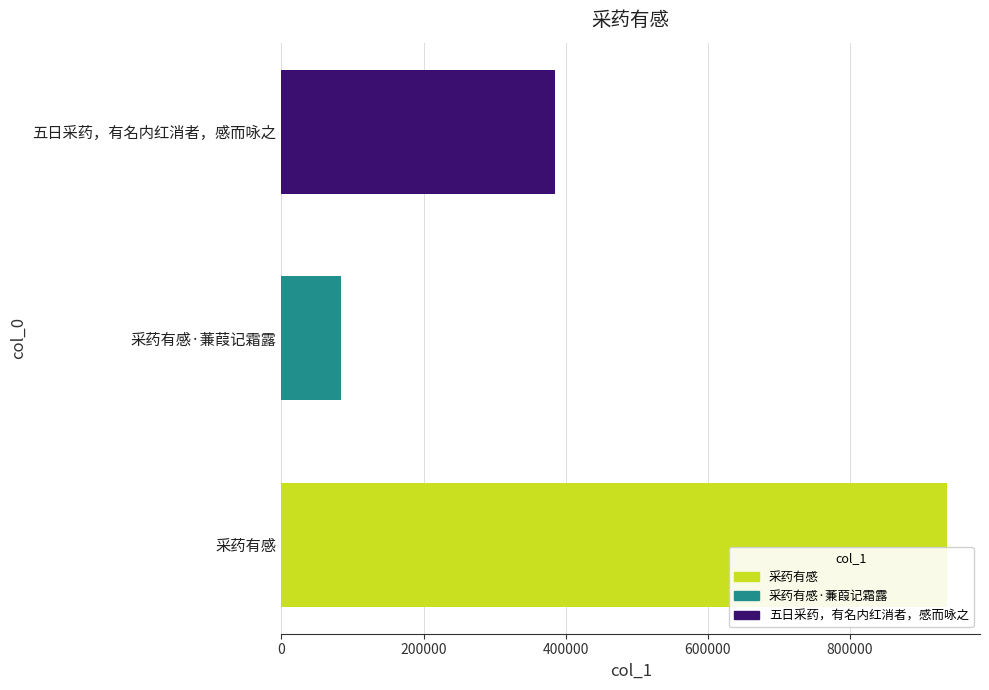

What is the greatest value displayed?

936133